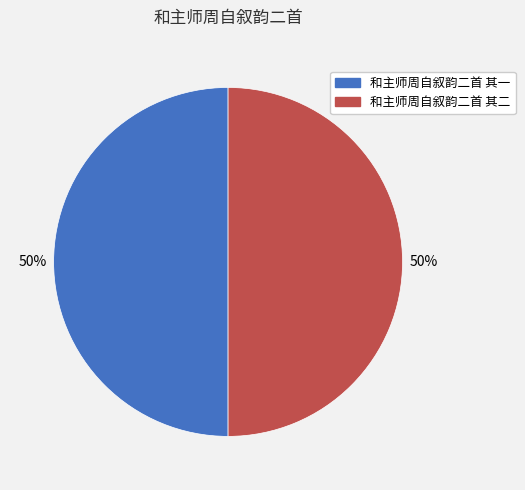

To the nearest percent, what is the average slice percentage?

50%